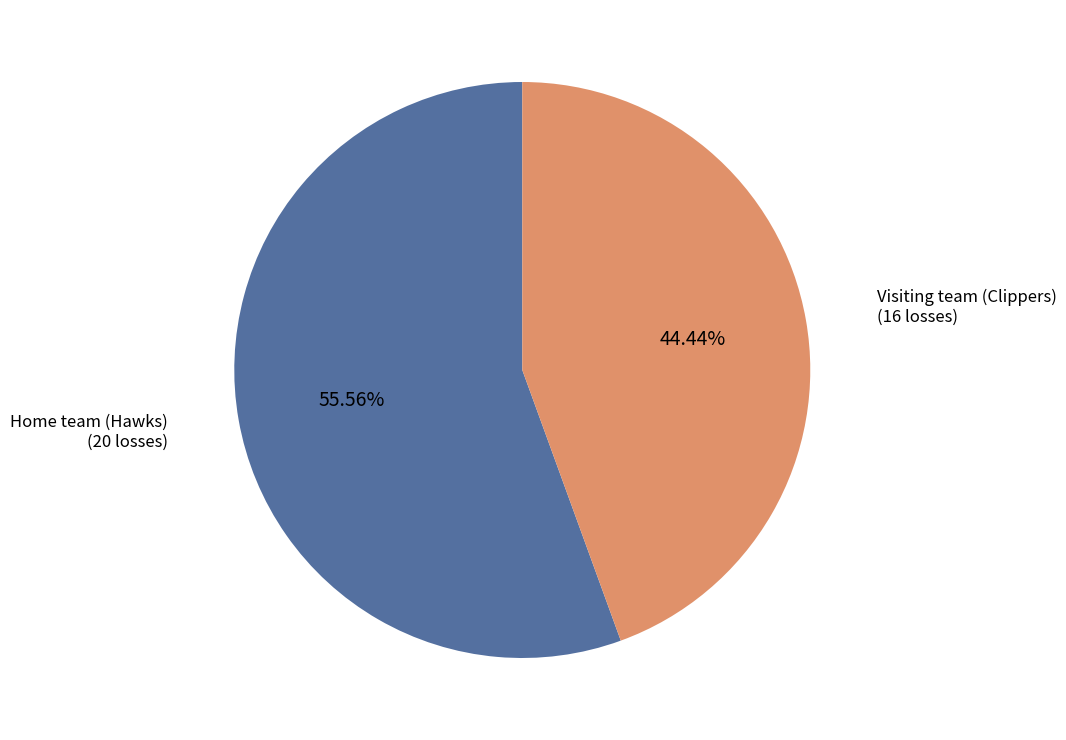

Is there a majority slice in this chart?

Yes